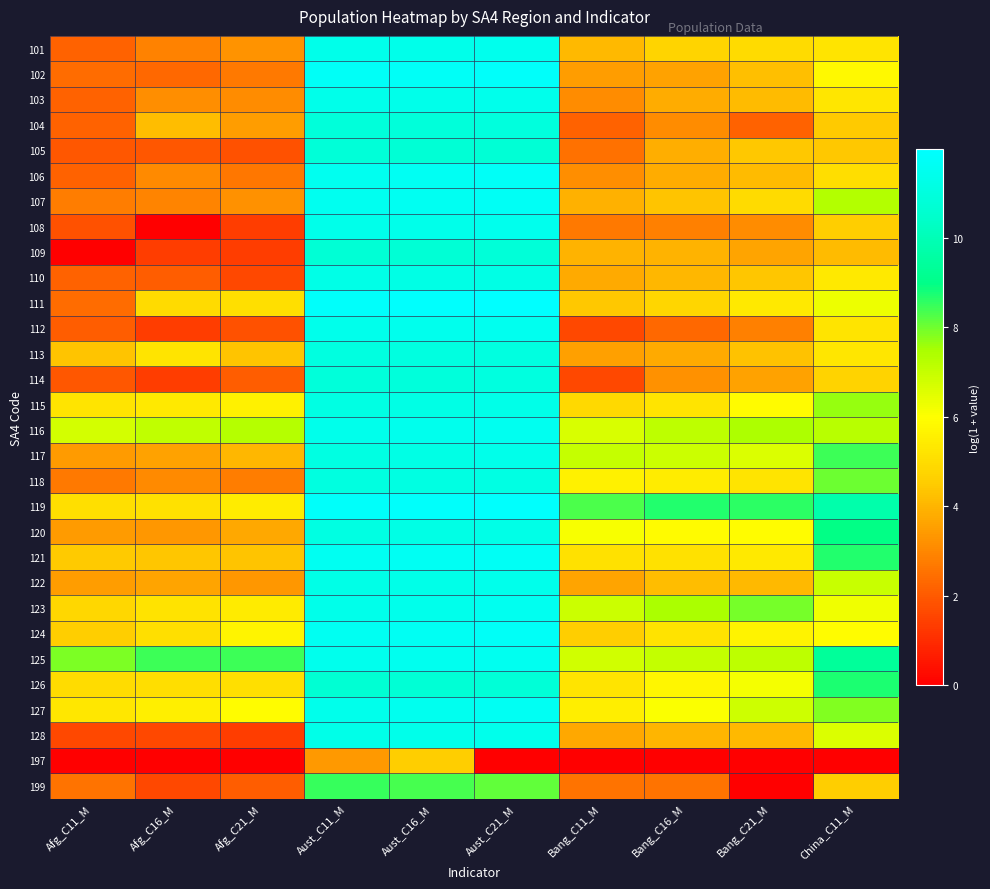

Rank the series by their maximum value, from lowest to highest.

197, 199, 126, 105, 109, 104, 114, 113, 118, 110, 120, 115, 117, 122, 128, 103, 108, 101, 112, 123, 116, 125, 127, 121, 107, 124, 106, 102, 119, 111